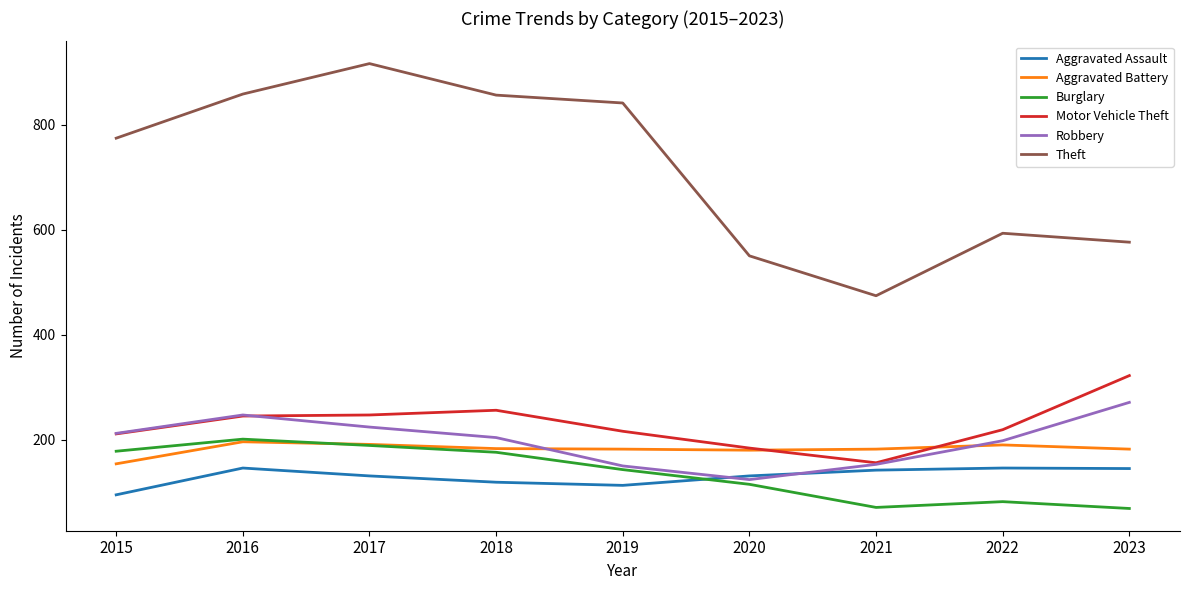

True or false: Theft has a value of 554 at 2017.

False